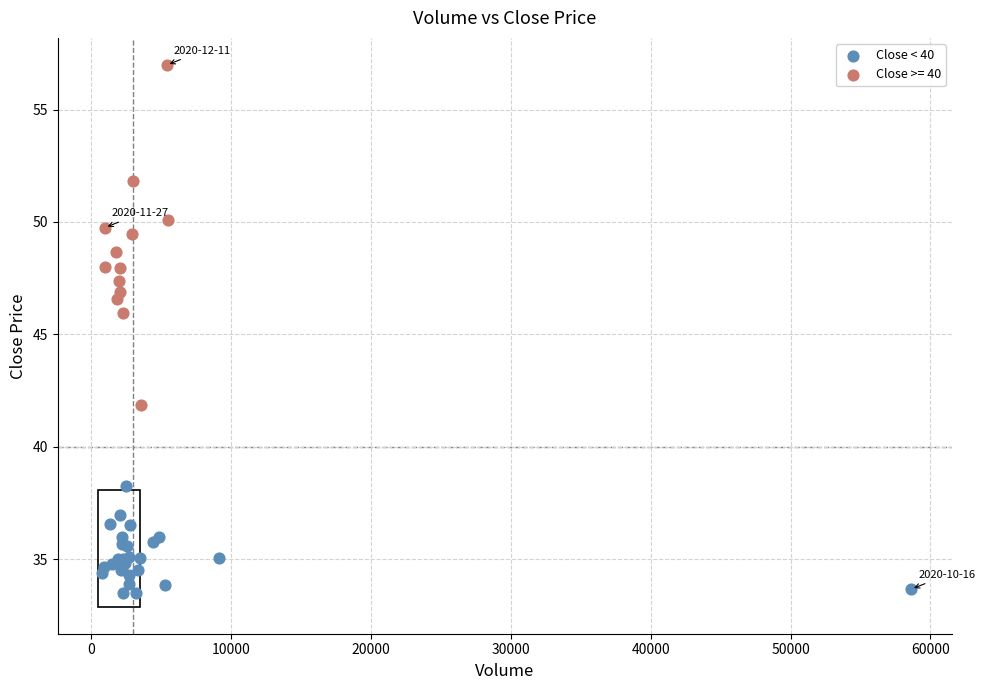

Which series contains the lowest Y value?

Close < 40